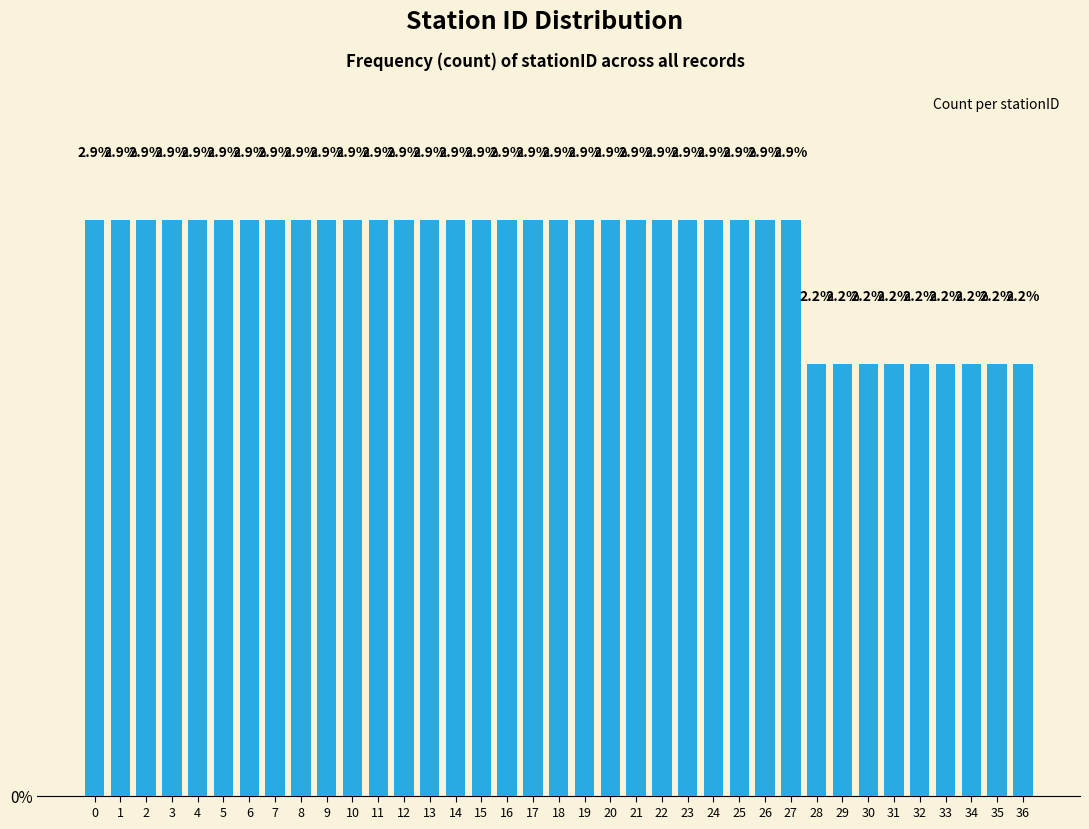

Reading right to left, what are all the values shown in this chart?

36=2.2	35=2.2	34=2.2	33=2.2	32=2.2	31=2.2	30=2.2	29=2.2	28=2.2	27=2.9	26=2.9	25=2.9	24=2.9	23=2.9	22=2.9	21=2.9	20=2.9	19=2.9	18=2.9	17=2.9	16=2.9	15=2.9	14=2.9	13=2.9	12=2.9	11=2.9	10=2.9	9=2.9	8=2.9	7=2.9	6=2.9	5=2.9	4=2.9	3=2.9	2=2.9	1=2.9	0=2.9